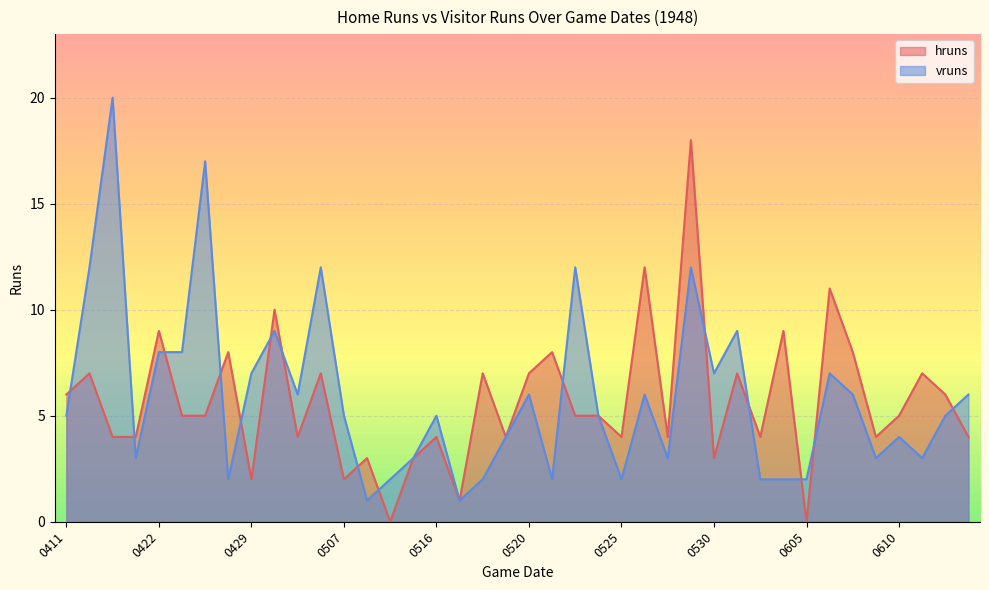

How many series are shown in this chart?

2